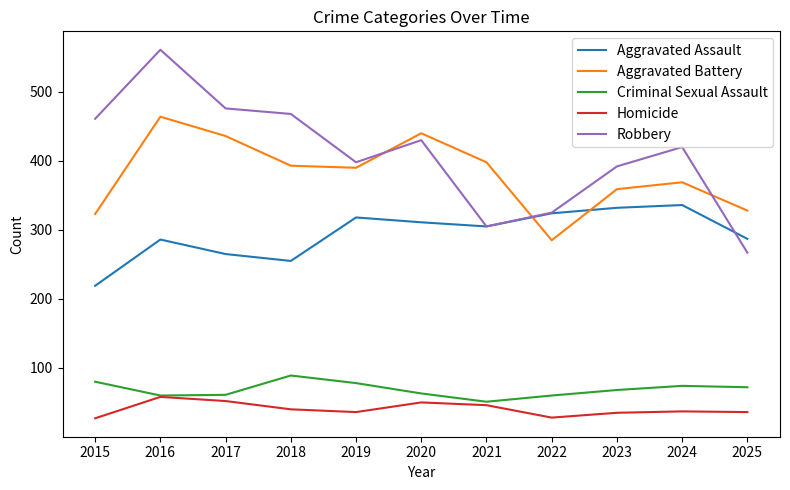

Which series changed the most between 2022 and 2023?

Aggravated Battery